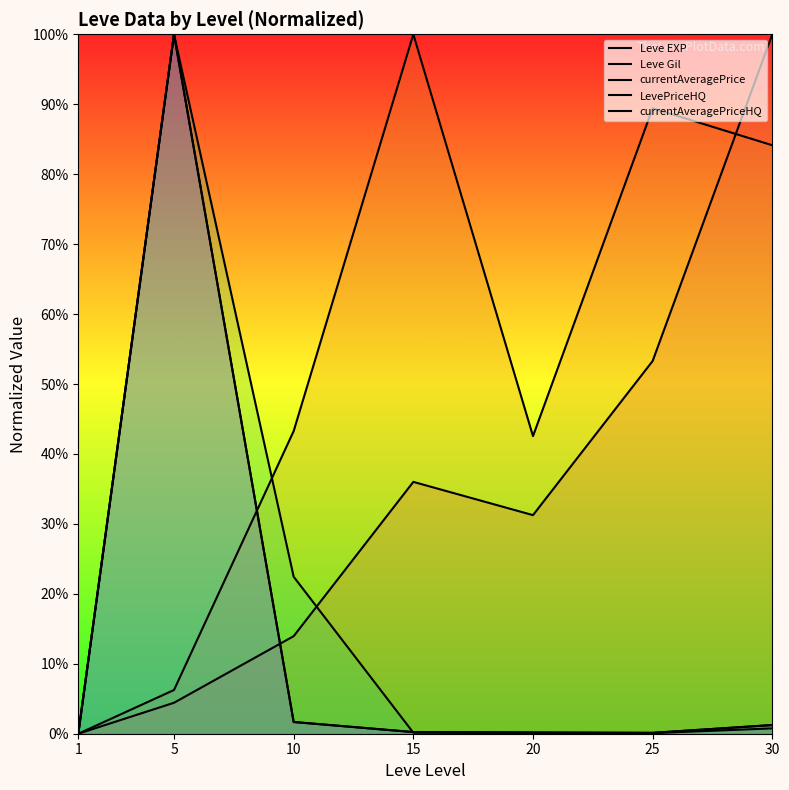

How many interior local valleys does the Leve EXP series have?

1